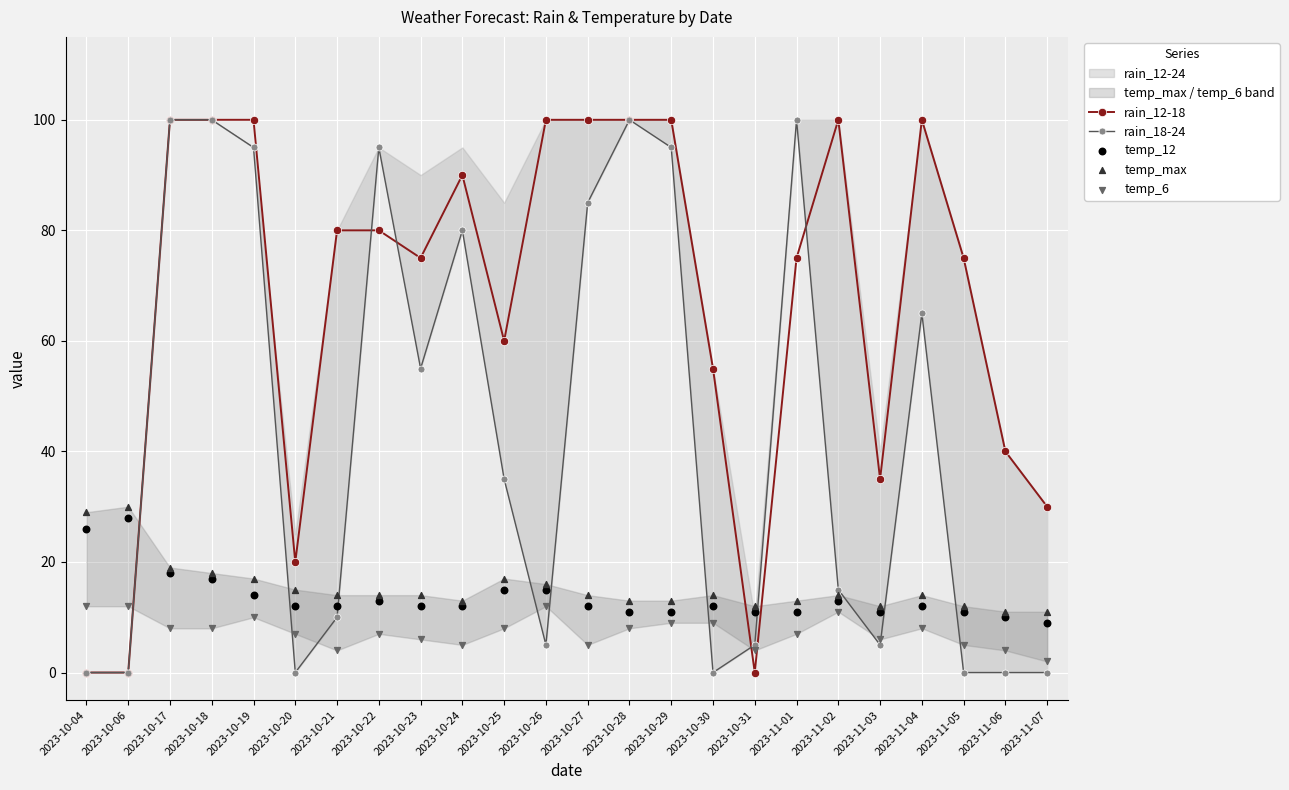

Which series contains the lowest Y value?

rain_12-18